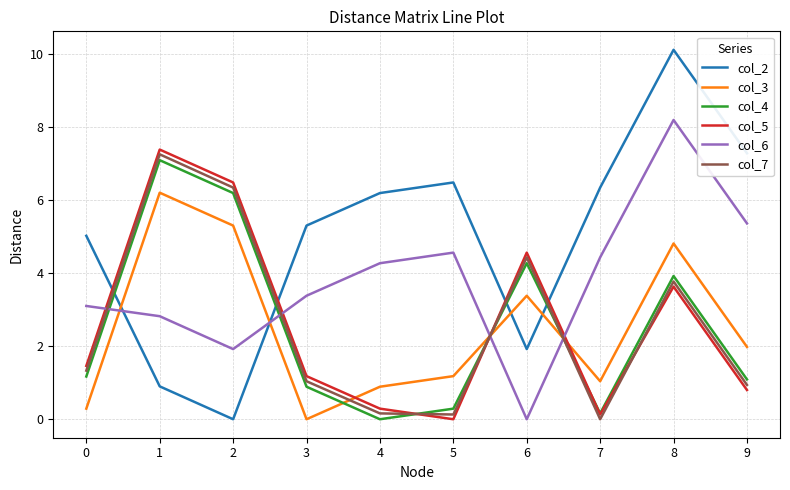

True or false: col_2 and col_4 intersect in this chart.

True